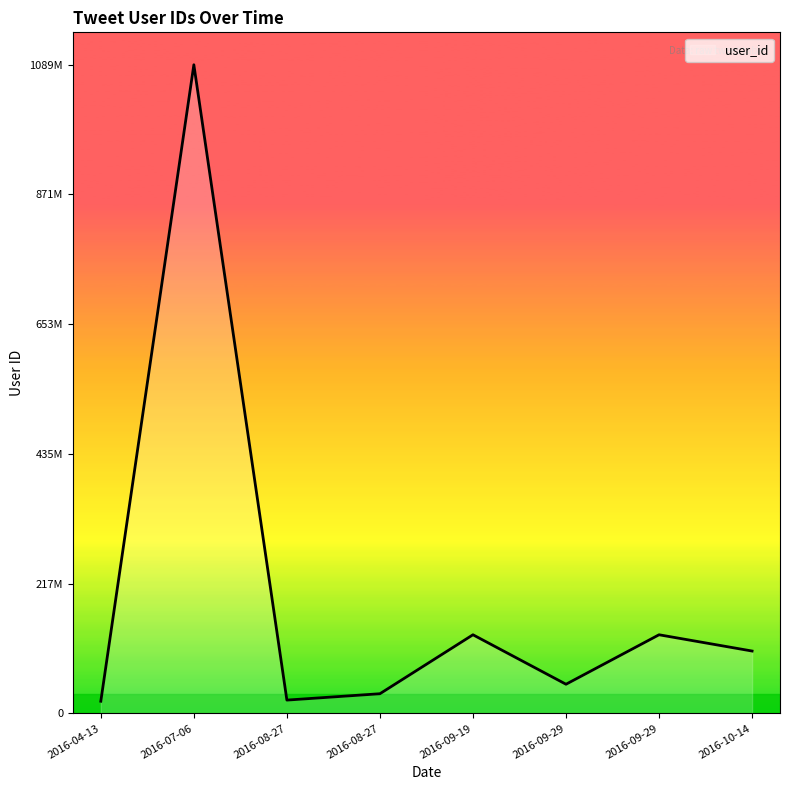

Does the chart display data point markers on the line(s)?

No